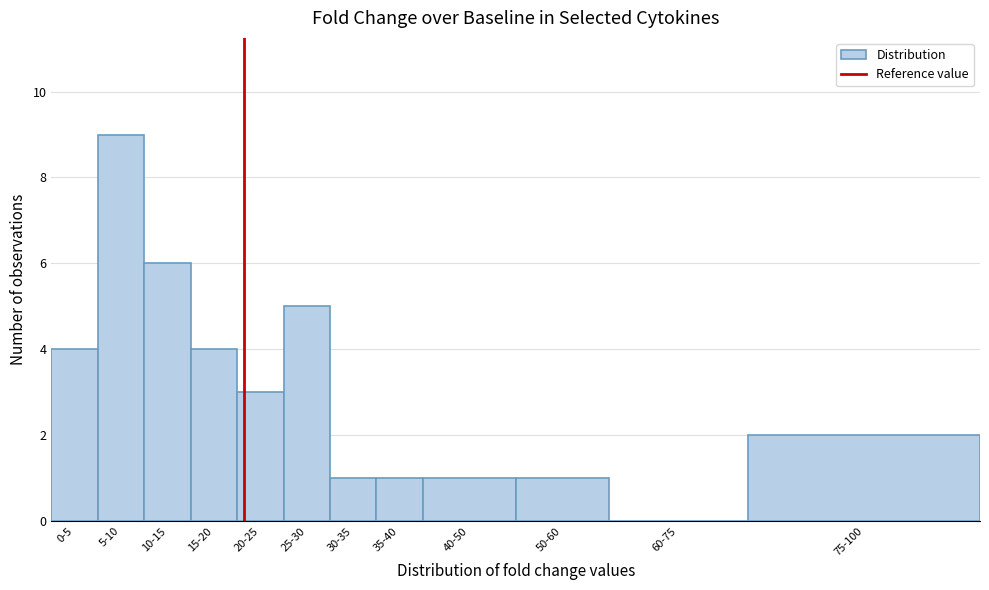

Reading left to right, extract all data points from this chart.

0-5=4	5-10=9	10-15=6	15-20=4	20-25=3	25-30=5	30-35=1	35-40=1	40-50=1	50-60=1	60-75=0	75-100=2